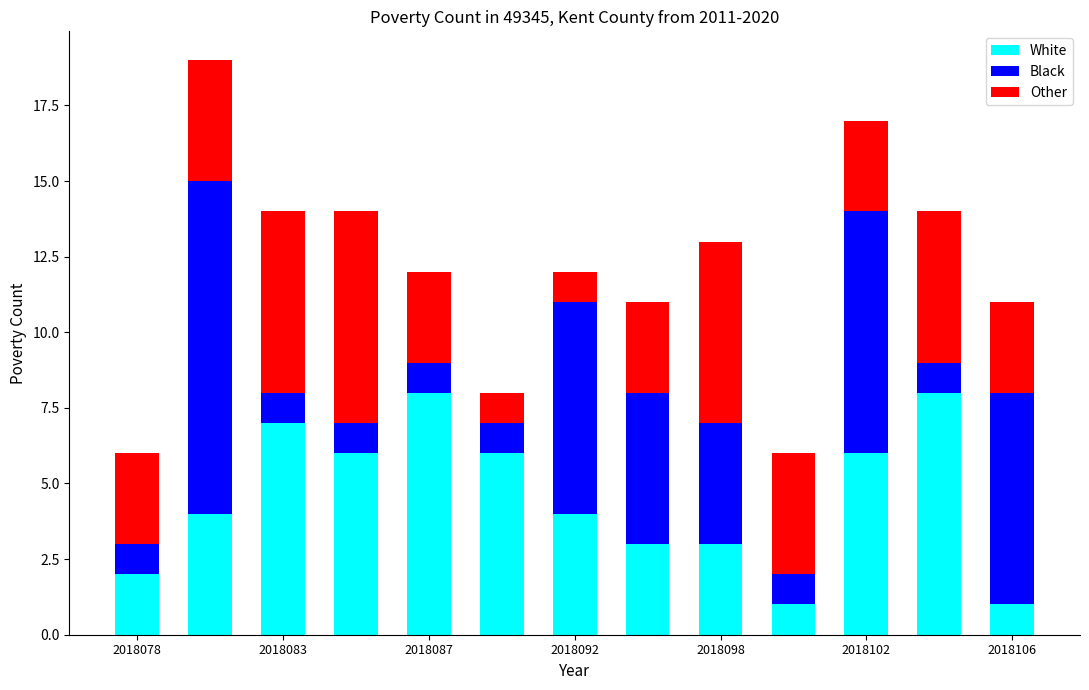

How many bars are there in total?

13